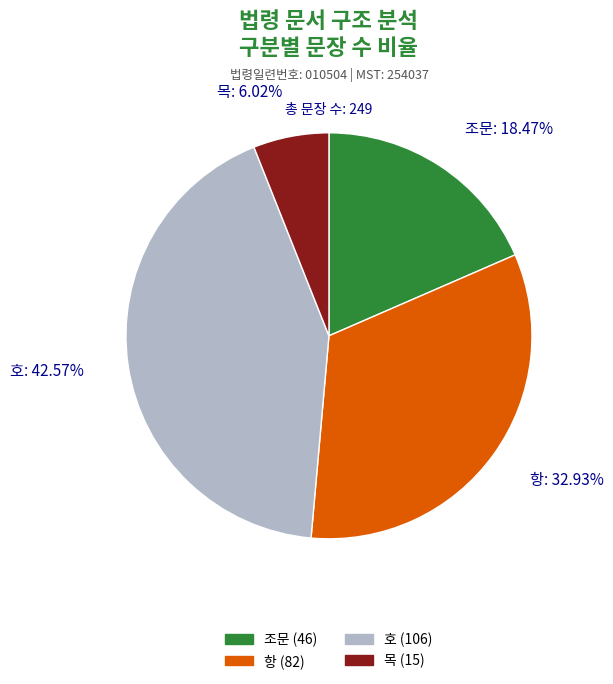

What is the ratio of the value at 조문 to the value at 호?

0.4